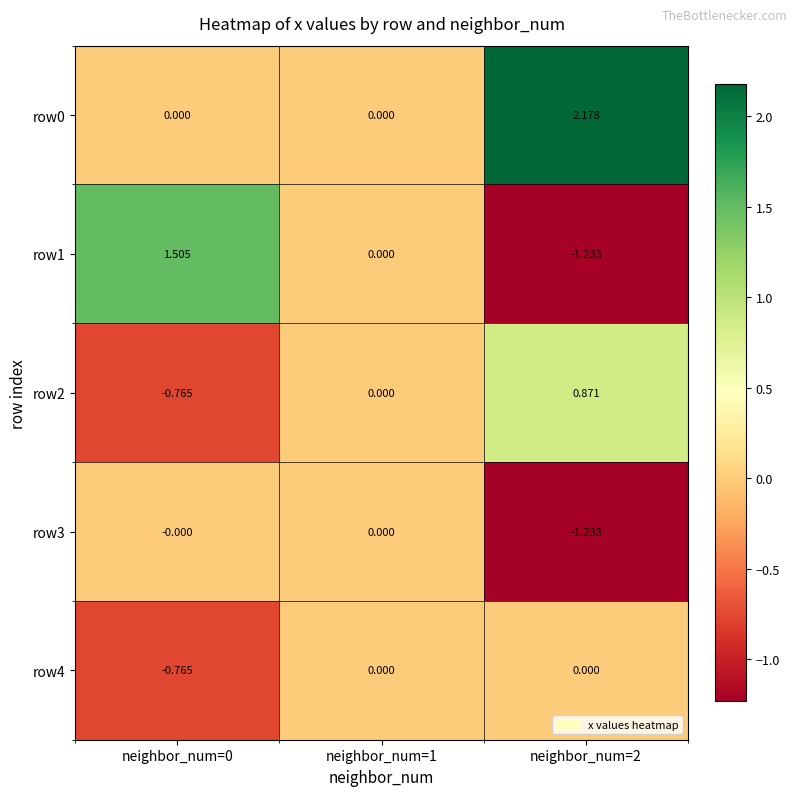

Is the value of row3 at neighbor_num=2 greater than the value of row4 at neighbor_num=1?

No